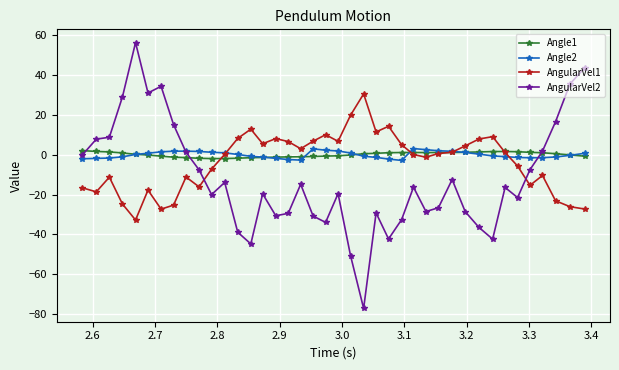

How many times do Angle2 and Angle1 cross each other?

7